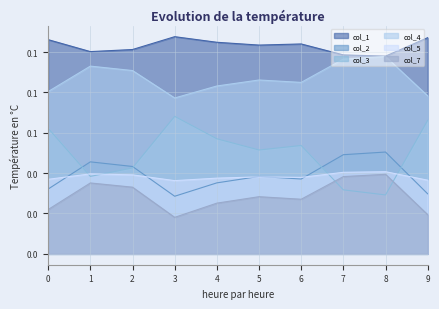

True or false: col_1 and col_4 cross at least once.

False